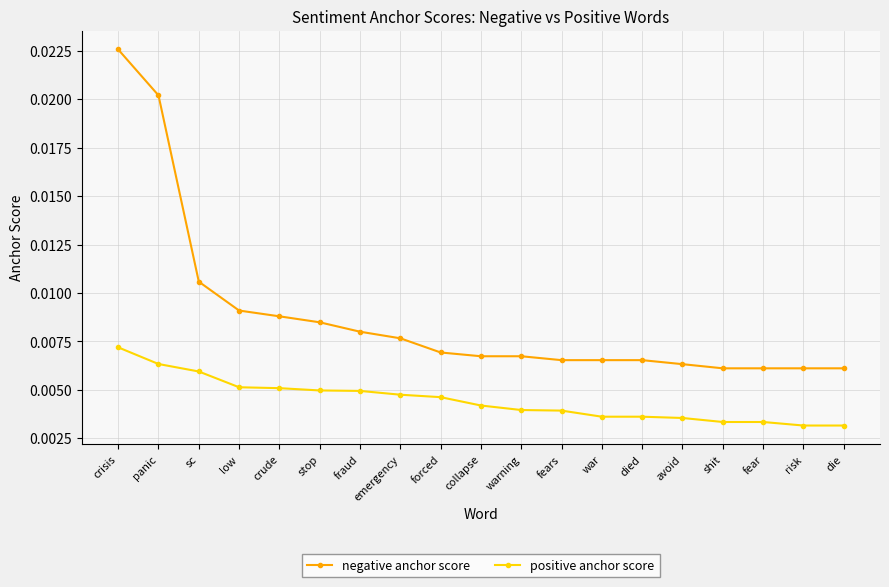

At which category does the chart reach its peak across all series?

crisis